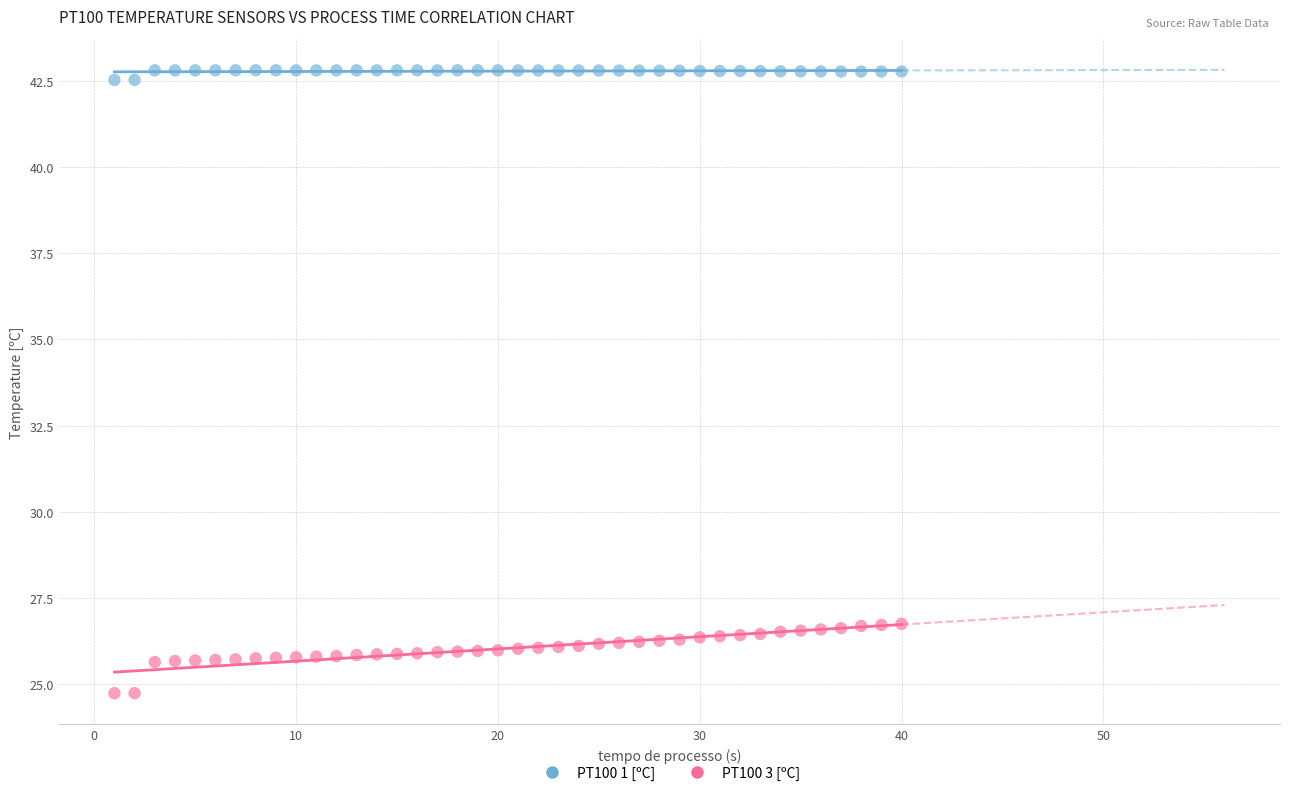

Which series reaches the minimum Y coordinate?

PT100 3 [ºC]